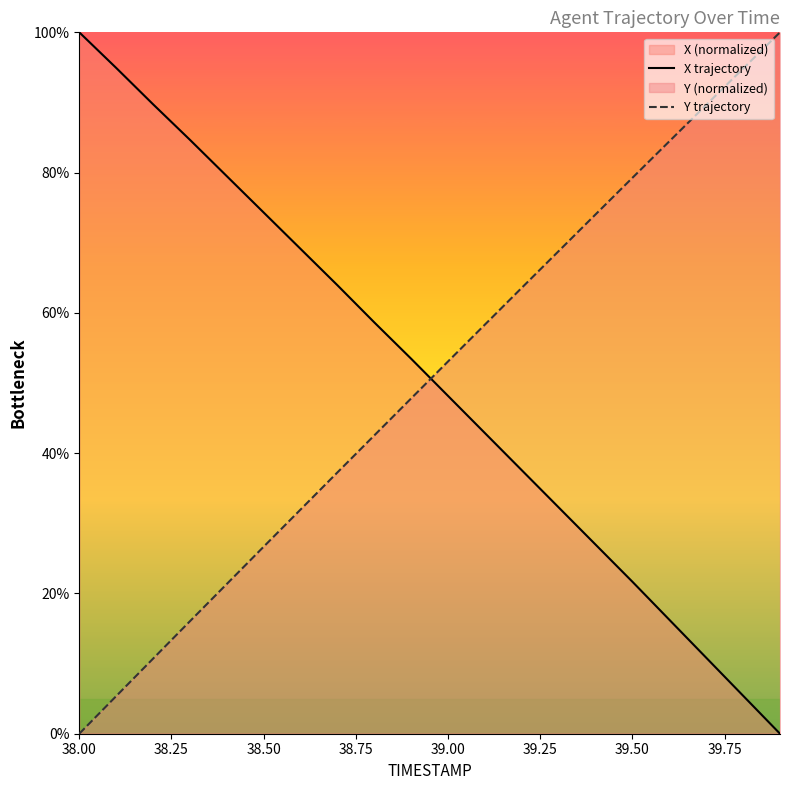

At which label does X trajectory reach its peak?

38.00